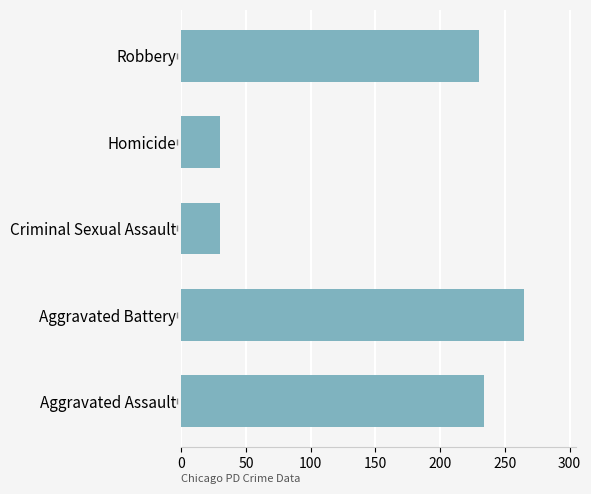

The chart shows a value of 462 at Aggravated Battery. True or false?

False